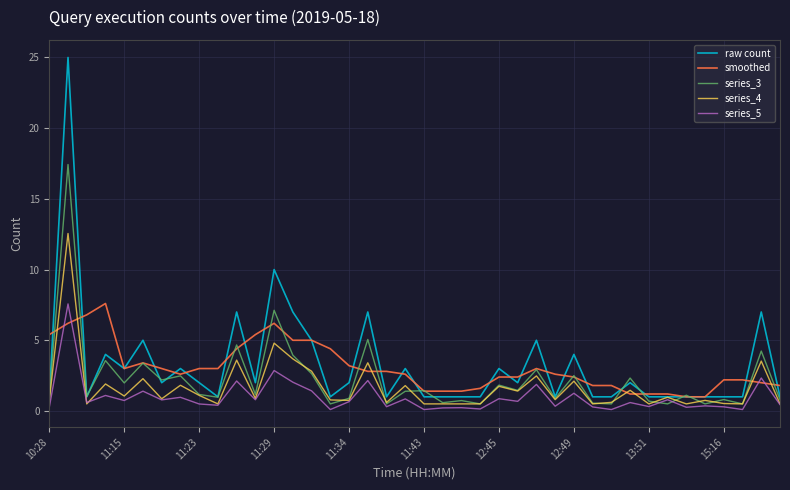

What is the lowest value of the raw count series?

1.0